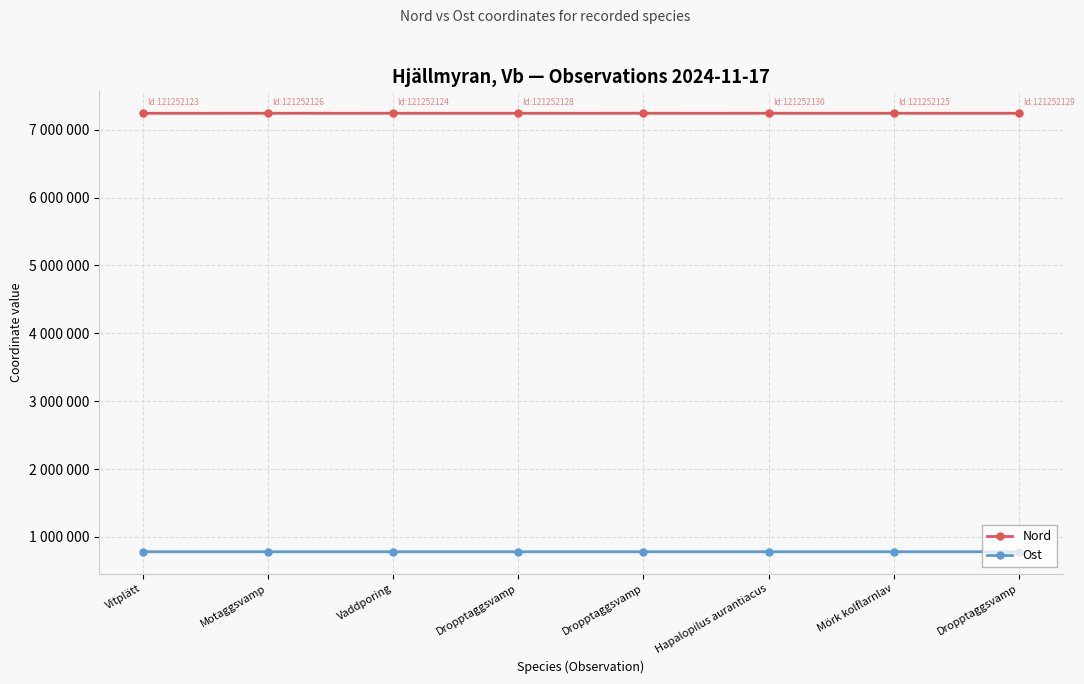

What is the label of the 1st point from the right?

Dropptaggsvamp